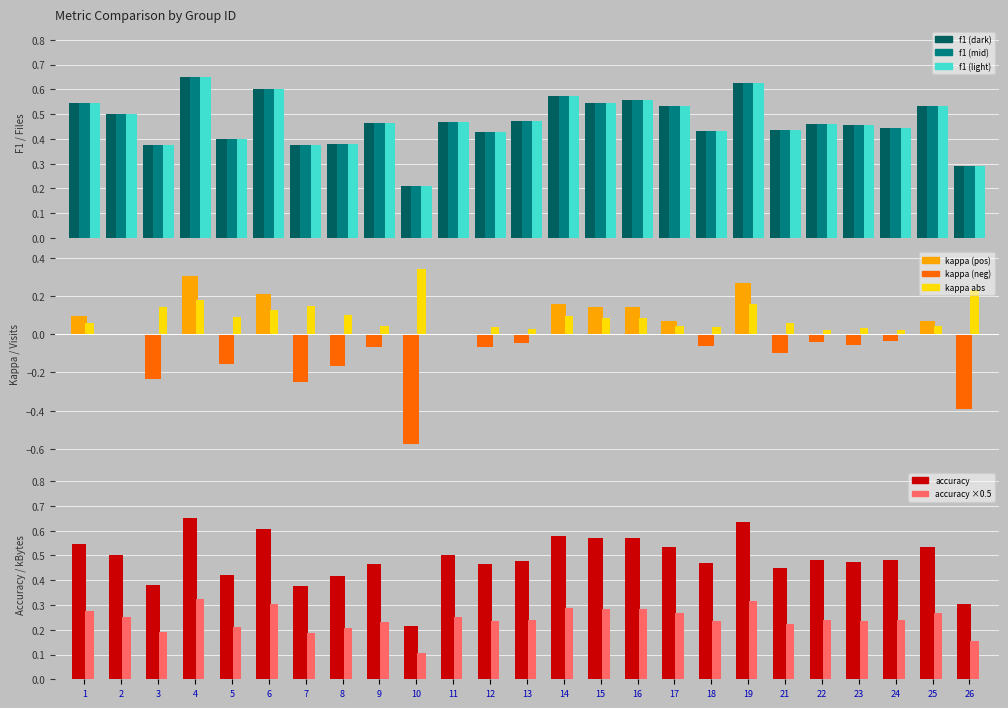

At how many categories does at least one series exceed 0?

25